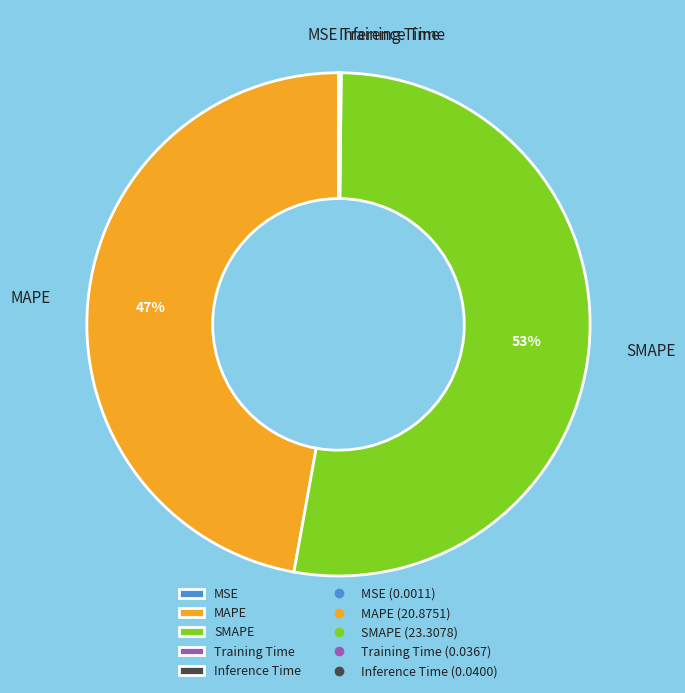

Is there any slice that represents more than half of the pie?

Yes